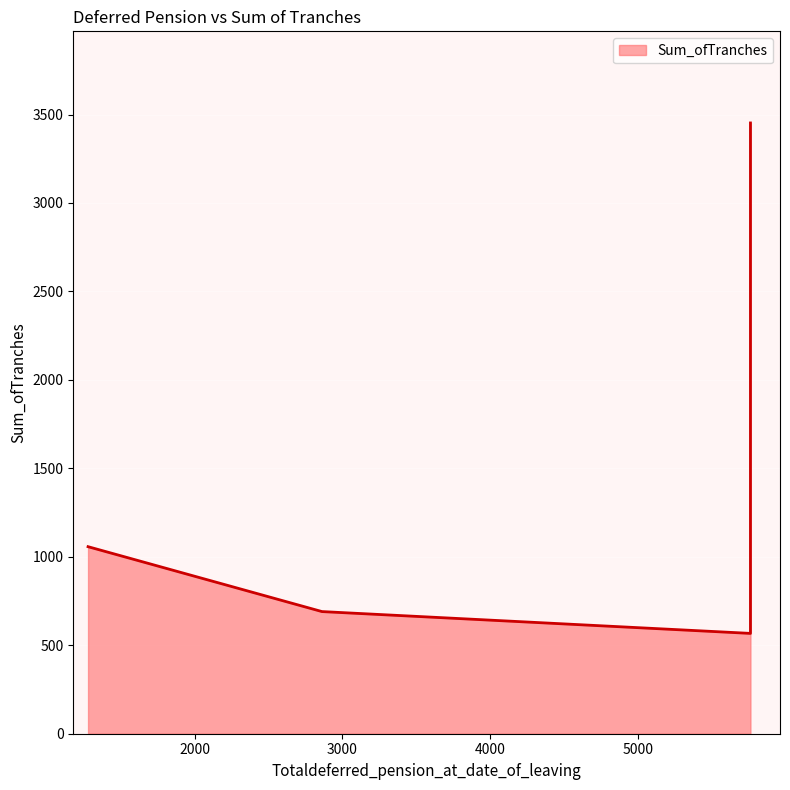

At which label is the value closest to 2009?

5761.34